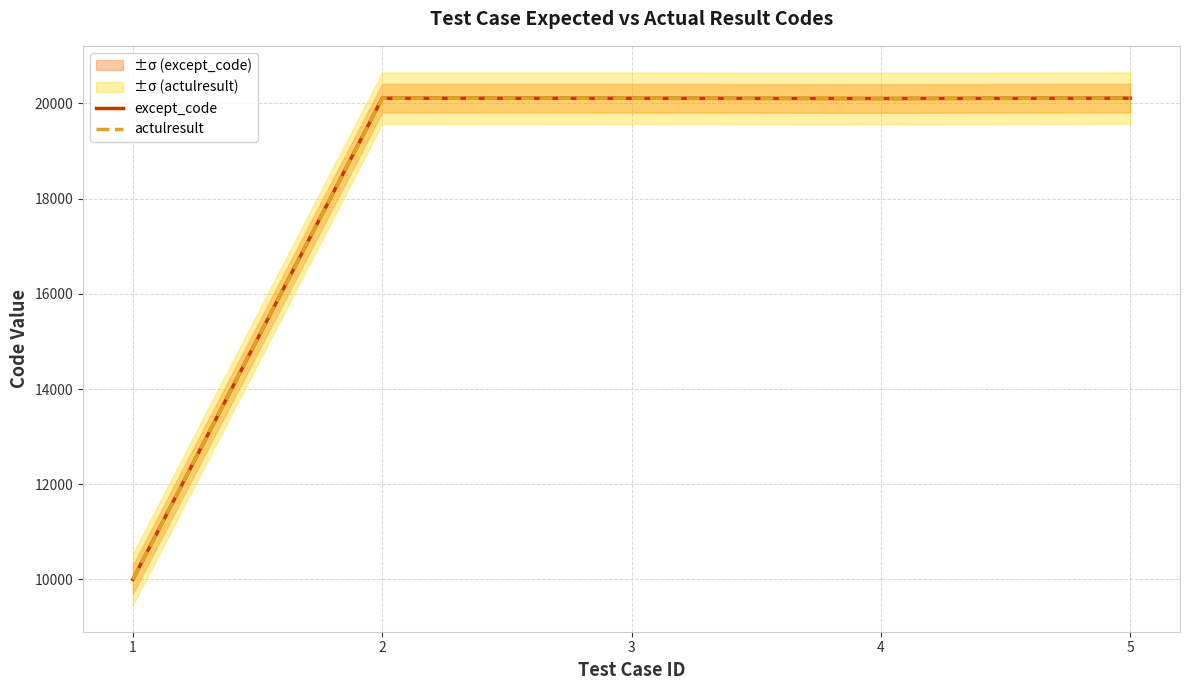

What is the sum of the except_code values at 5 and 2?

40219